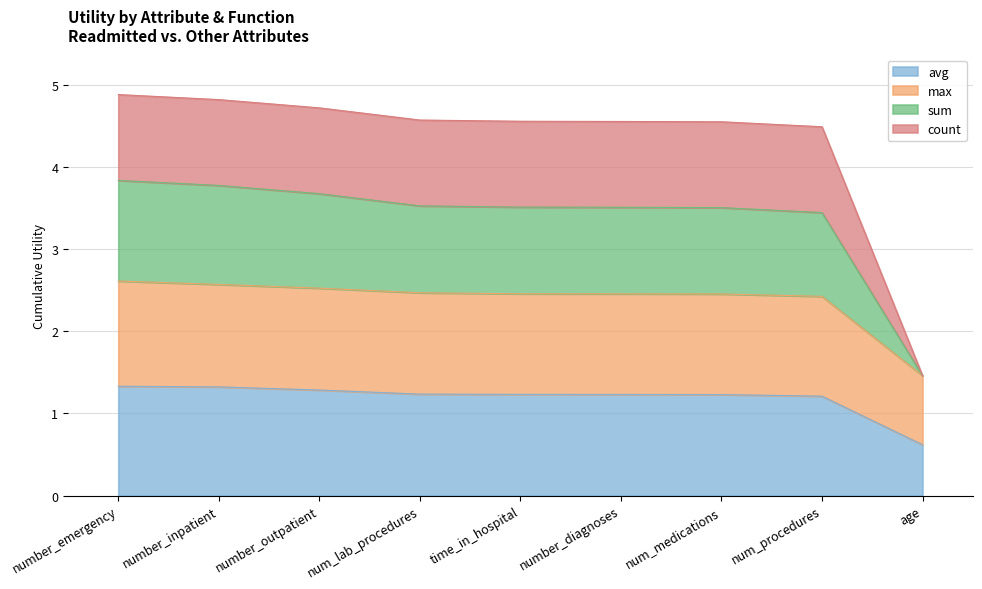

Which series has the largest total across all categories?

max